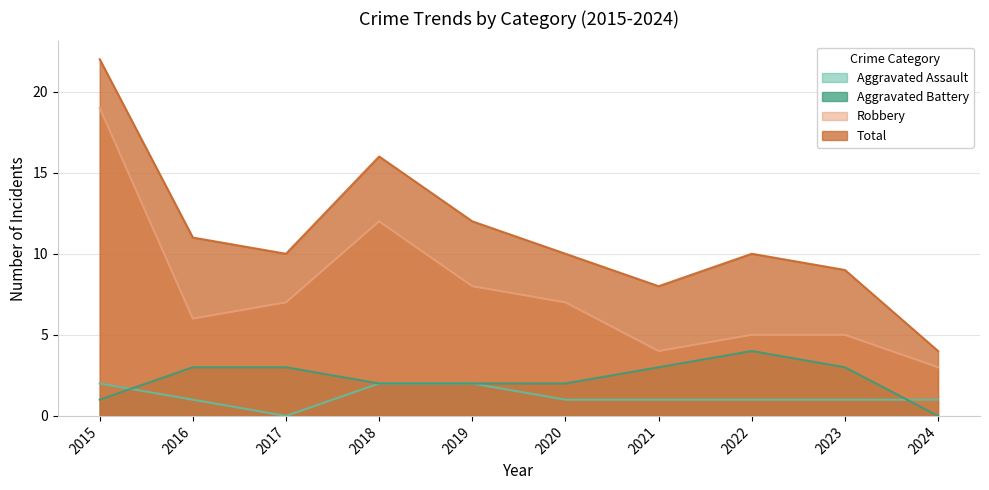

Which series has the largest range (max minus min)?

Total